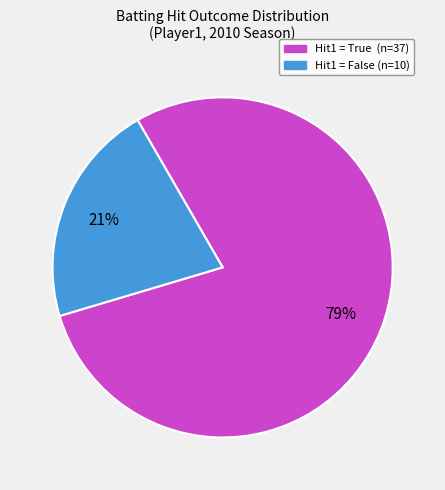

To the nearest percent, what is the average slice percentage?

50%